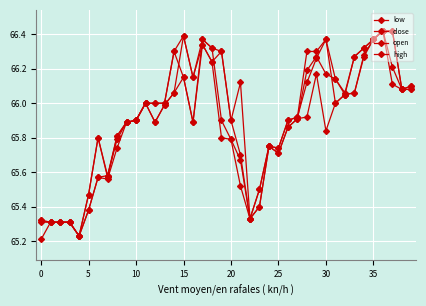

How many lines are shown in the chart?

4